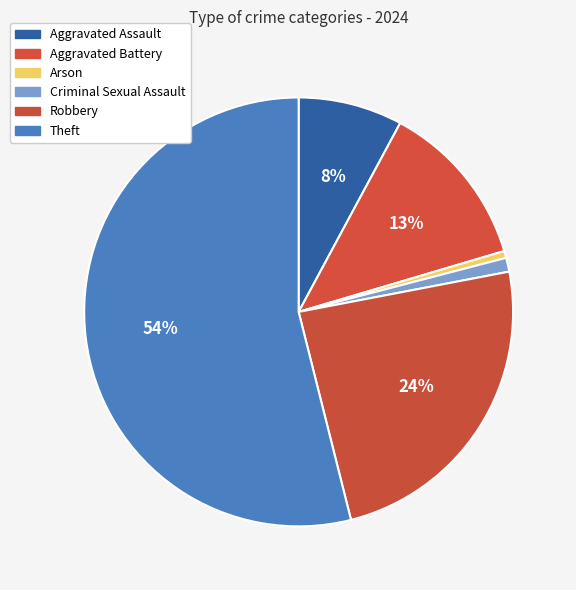

What is the ratio of the value at Aggravated Battery to the value at Criminal Sexual Assault?

12.0